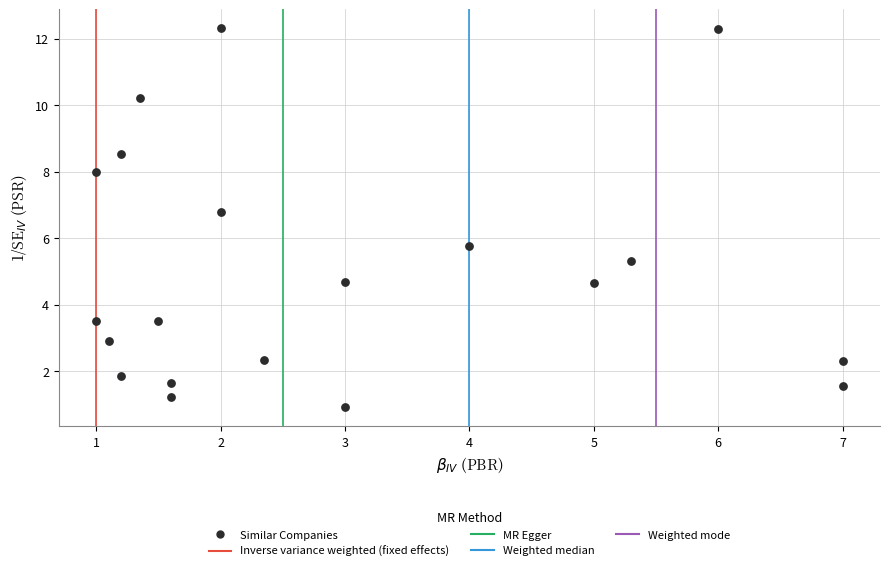

What Y value in the scatter plot is closest to 6?

5.8